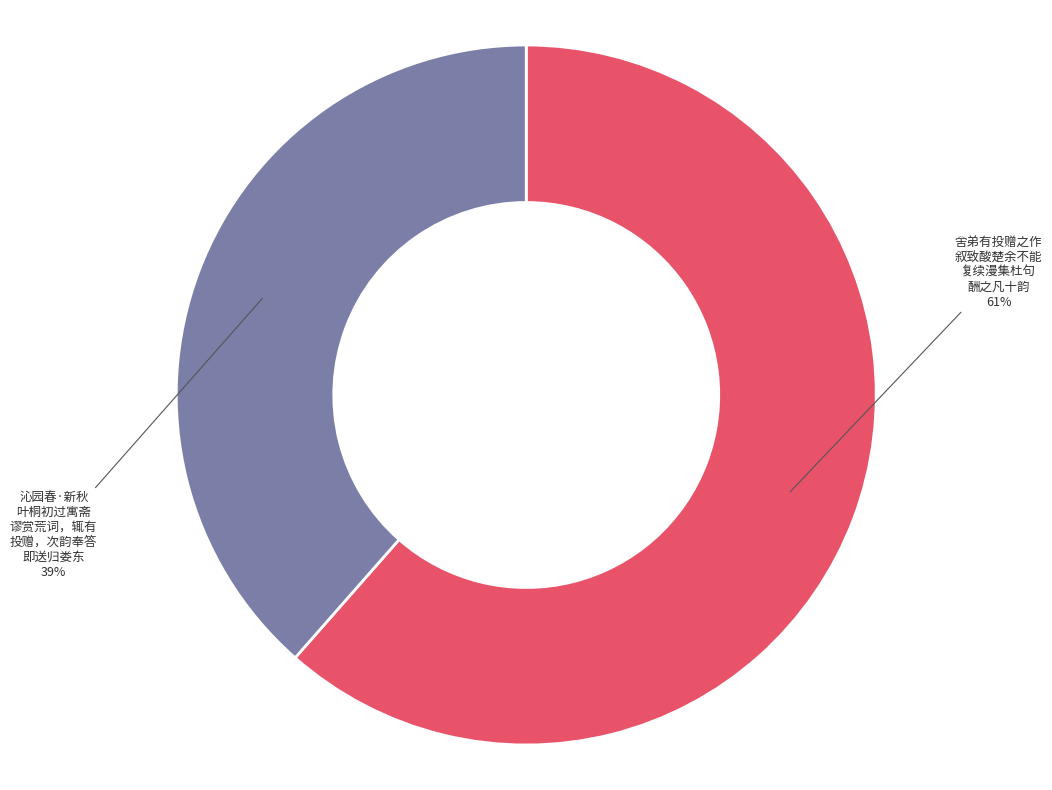

Rank the categories by value from highest to lowest.

舍弟有投赠之作 叙致酸楚余不能 复续漫集杜句 酬之凡十韵, 沁园春·新秋 叶桐初过寓斋 谬赏荒词，辄有 投赠，次韵奉答 即送归娄东